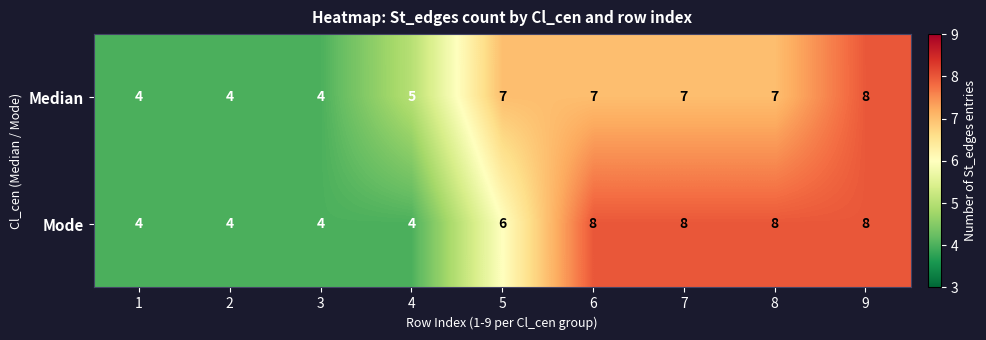

Rank the series by their average value, from highest to lowest.

Mode, Median